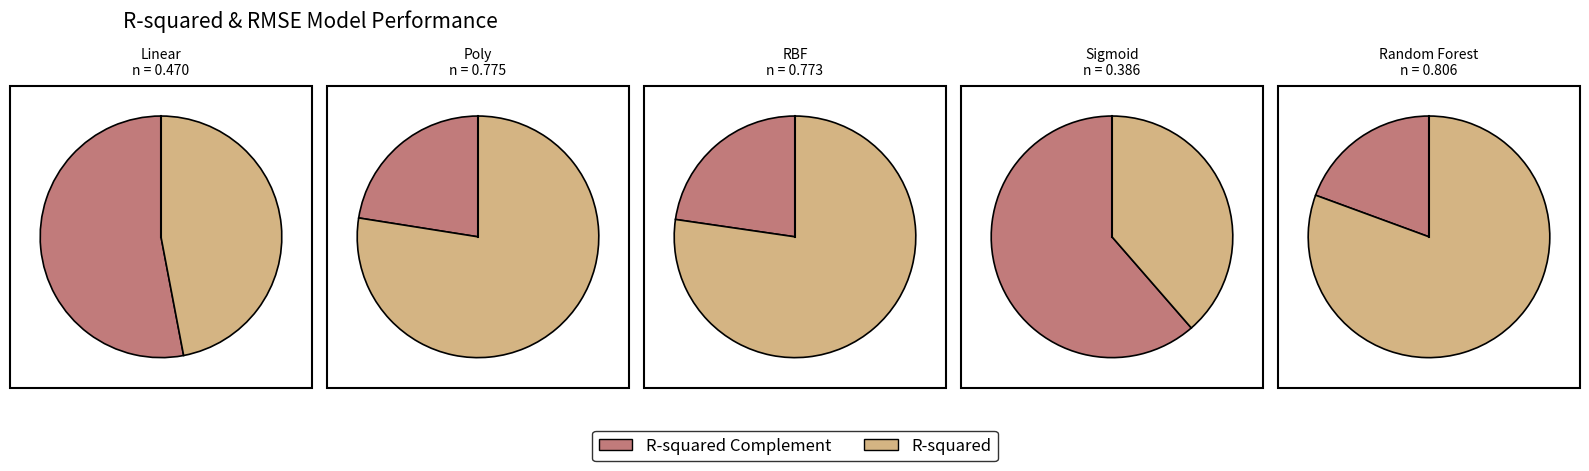

Which has a higher value, SVR - Poly Kernel or SVR - RBF Kernel?

SVR - Poly Kernel